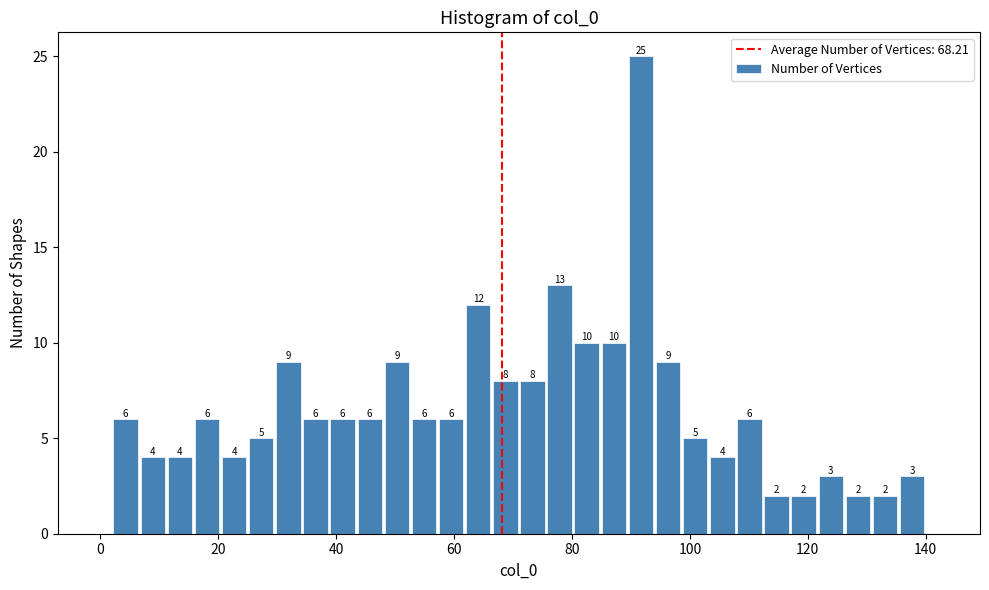

Read against the x-axis, roughly where is the centre of the tallest bar?

92